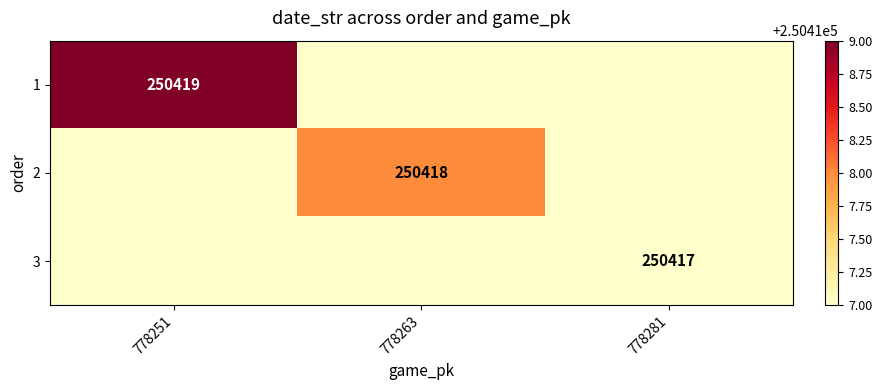

The value of 3 at 778281 is 373771. True or false?

False